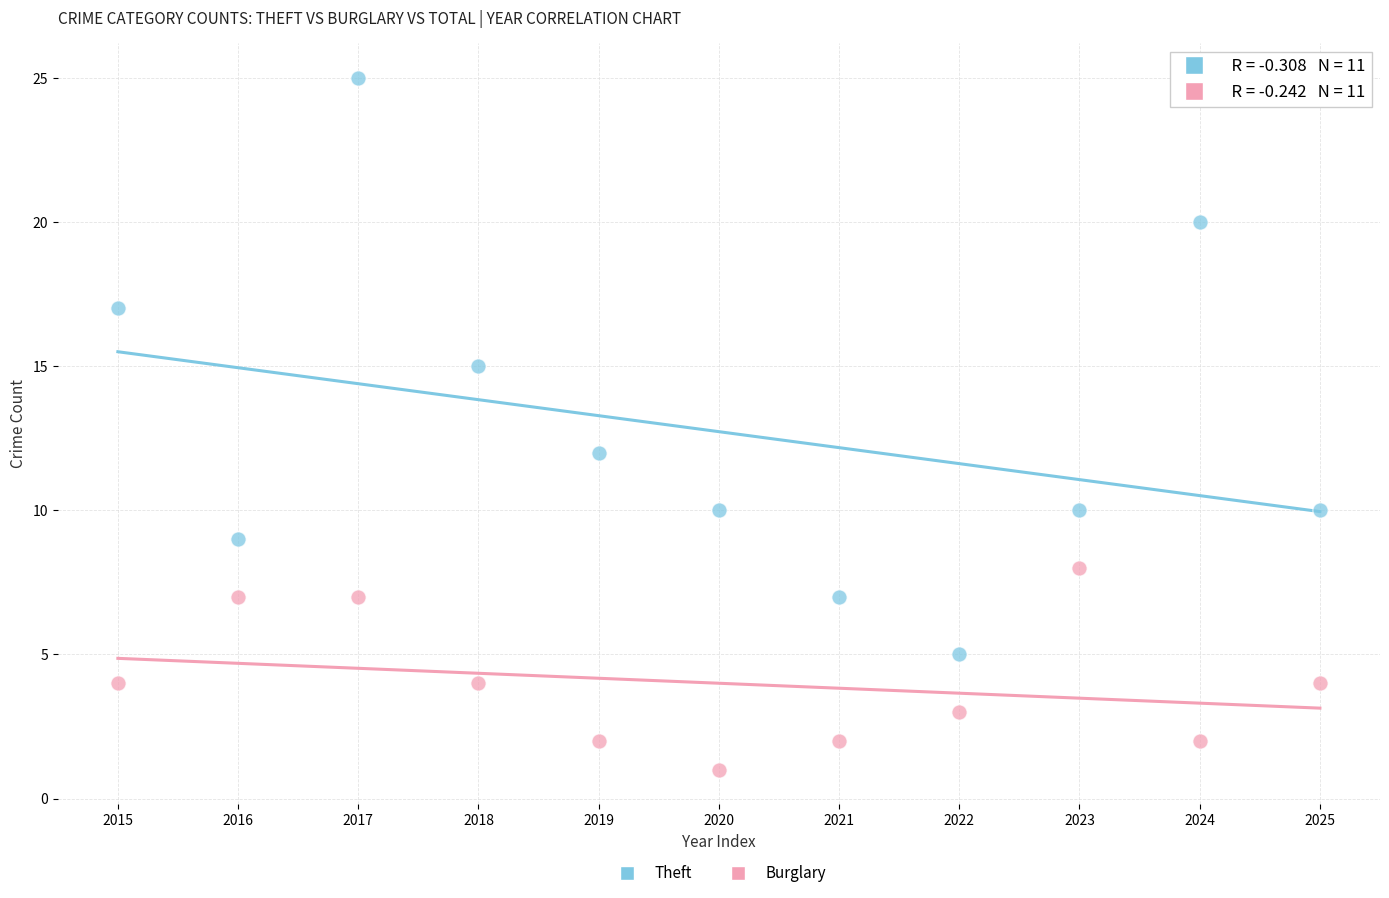

Across all data points, what is the range of Y values (max minus min)?

24